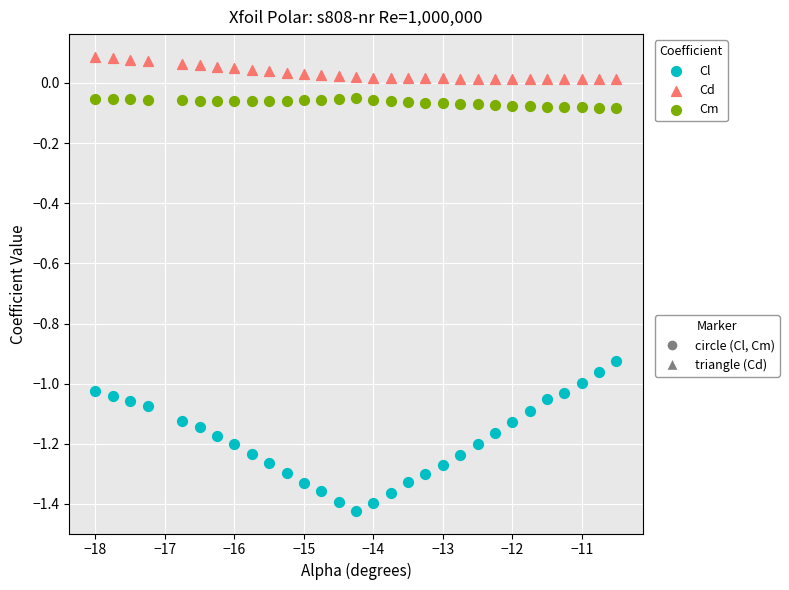

Across all data points, what is the range of Y values (max minus min)?

1.5